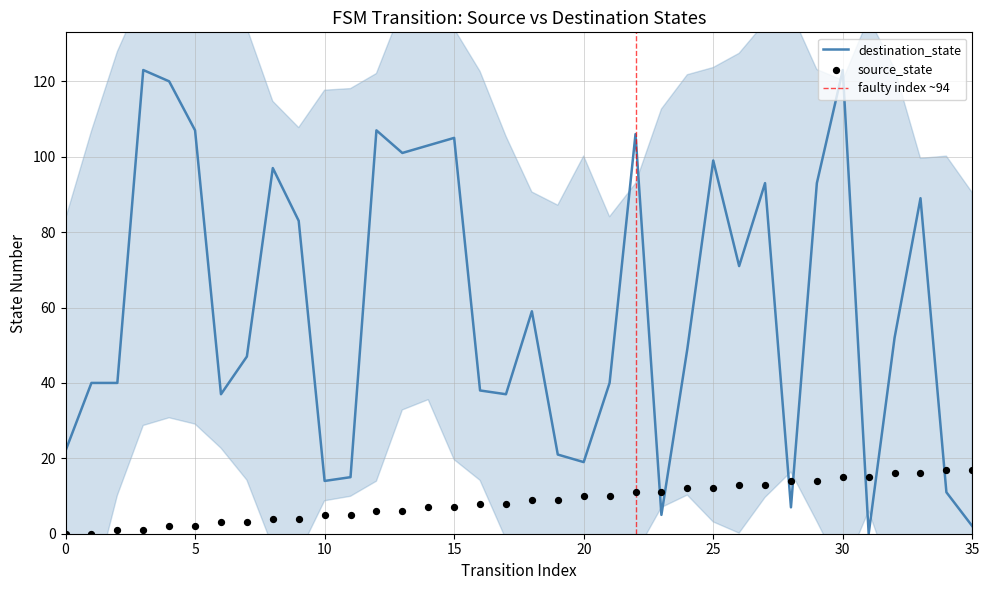

Which series has the largest total across all categories?

destination_state